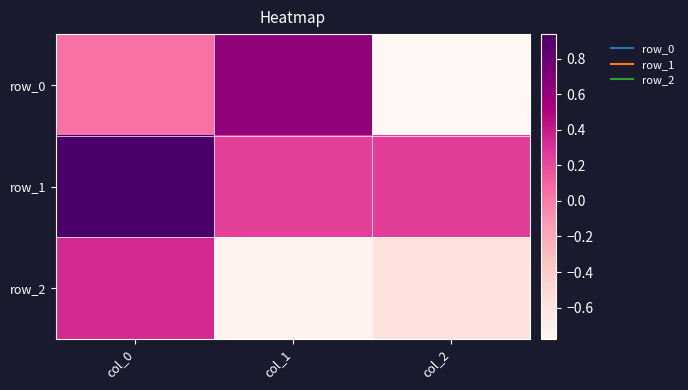

At which label is row_2 closest to 0?

col_0